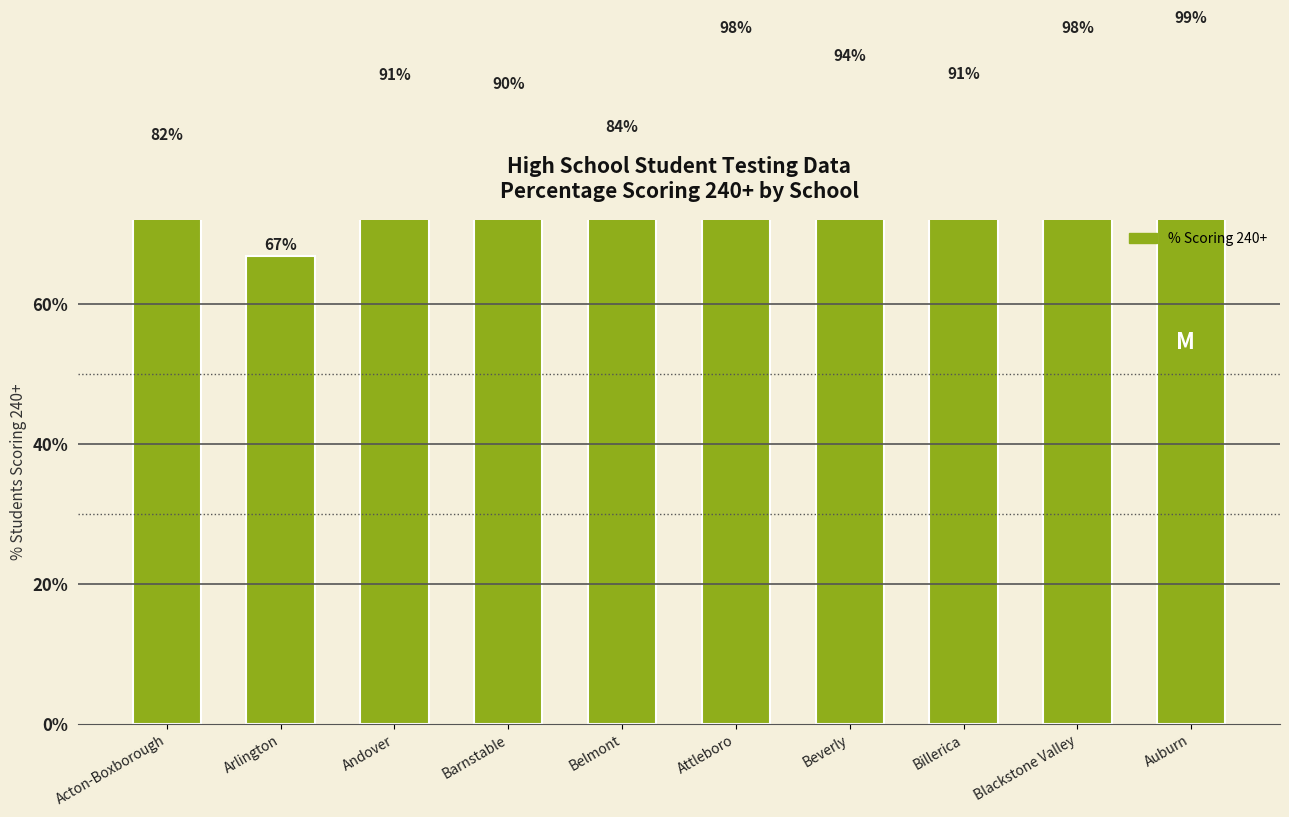

Where is the data nearest to the value 82?

Acton-Boxborough